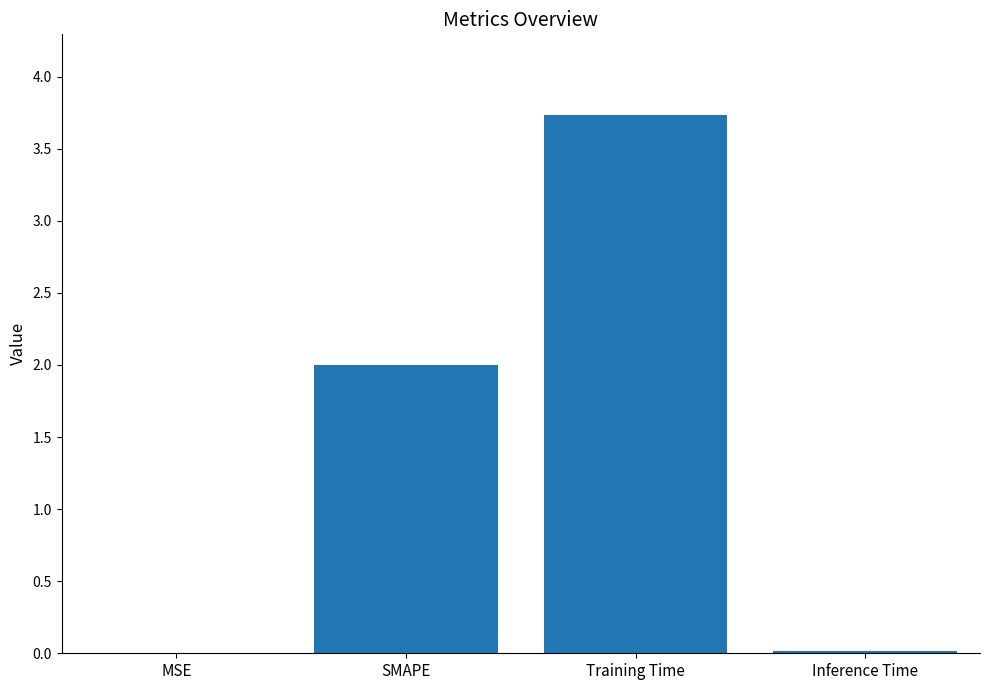

What is the sum of the values at Inference Time and Training Time?

3.7